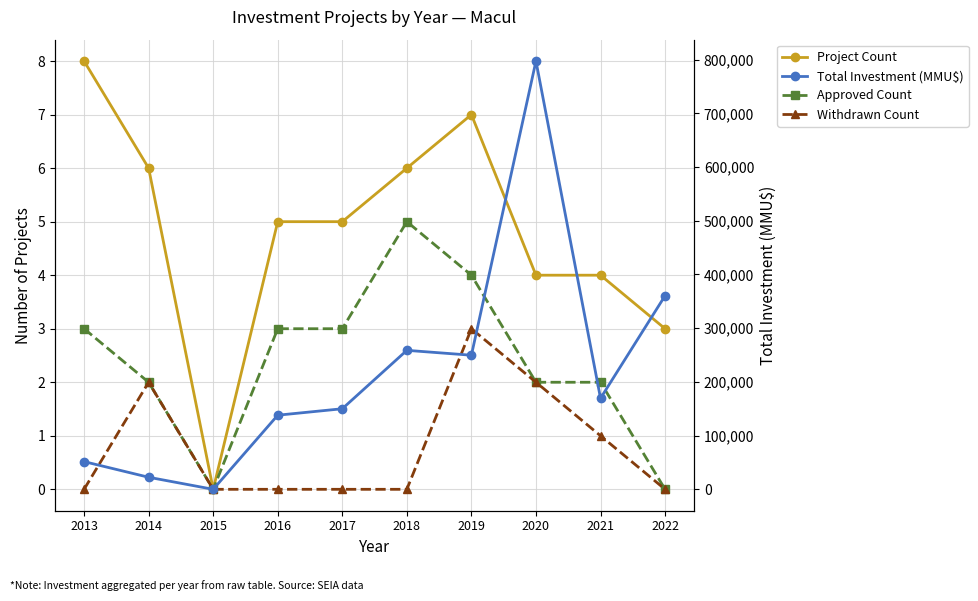

What are all the series names shown in the legend?

Project Count, Approved Count, Withdrawn Count, Total Investment (MMU$)